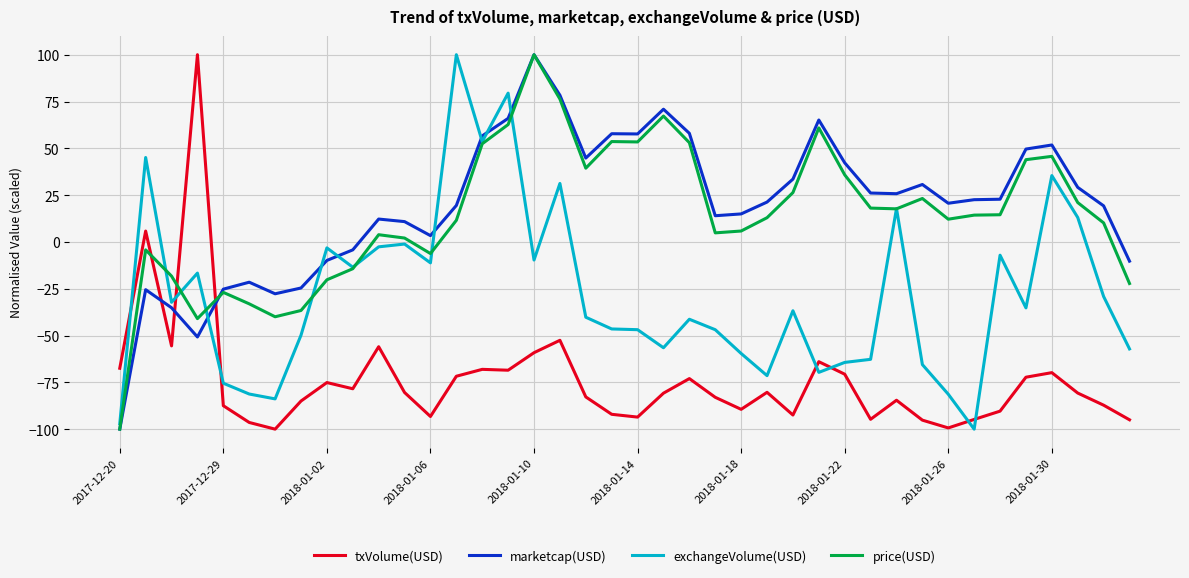

What is the maximum value for exchangeVolume(USD)?

100.0